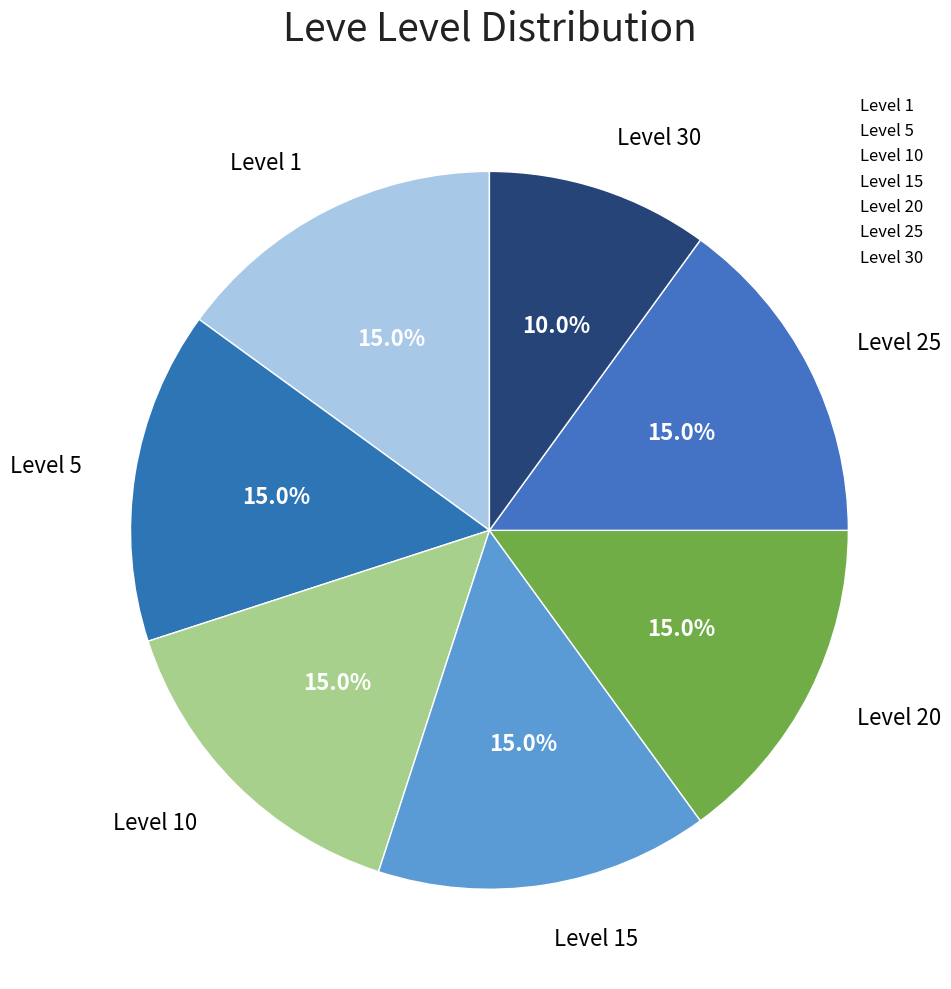

Count the number of slices in the pie.

7